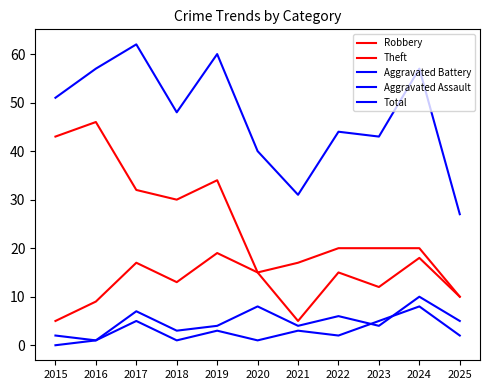

Reading right to left, what are all the values shown in this chart?

Robbery: 10	18	12	15	5	15	19	13	17	9	5
Theft: 10	20	20	20	17	15	34	30	32	46	43
Aggravated Battery: 5	10	4	6	4	8	4	3	7	1	2
Aggravated Assault: 2	8	5	2	3	1	3	1	5	1	0
Total: 27	57	43	44	31	40	60	48	62	57	51